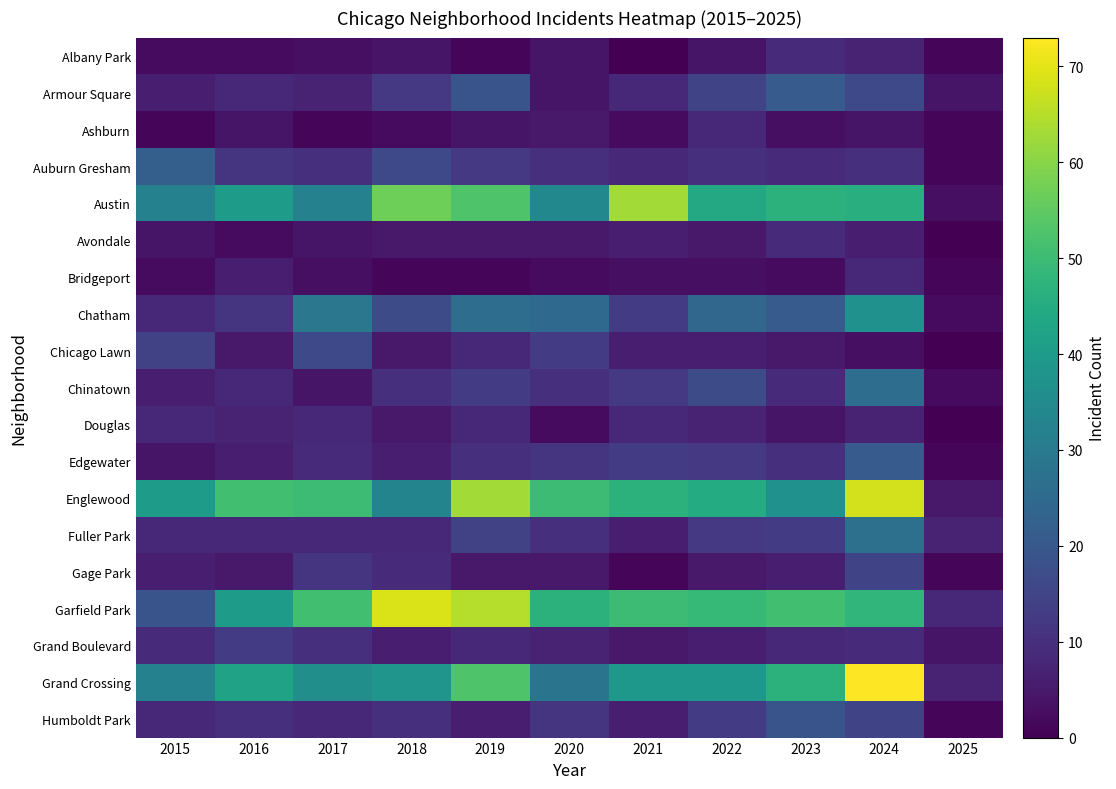

At which category is the sum across all series the highest?

2024